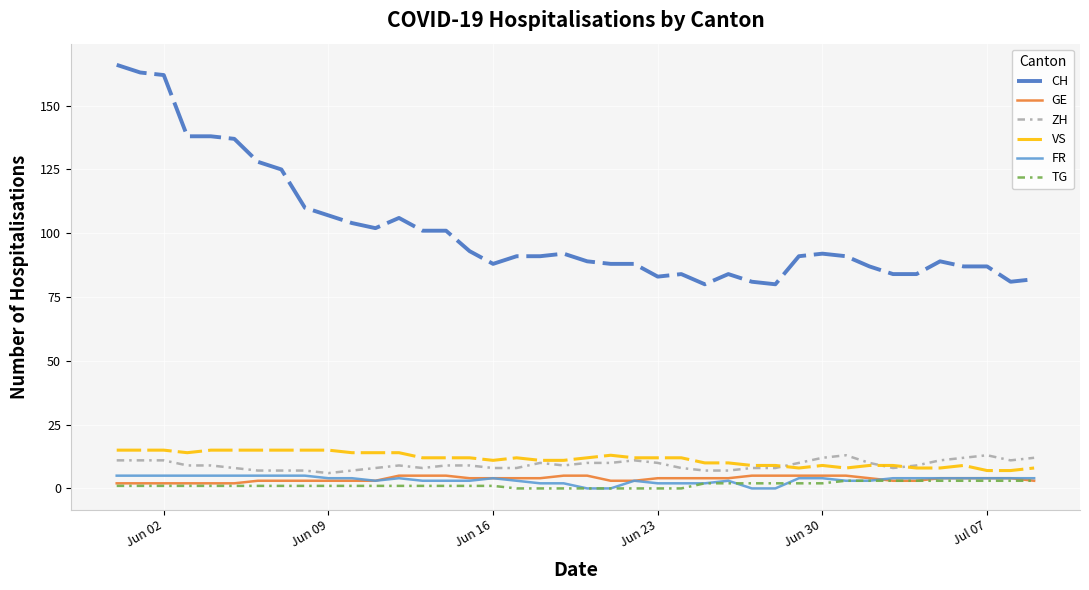

What is the difference between the second highest and second lowest values in the CH series?

83